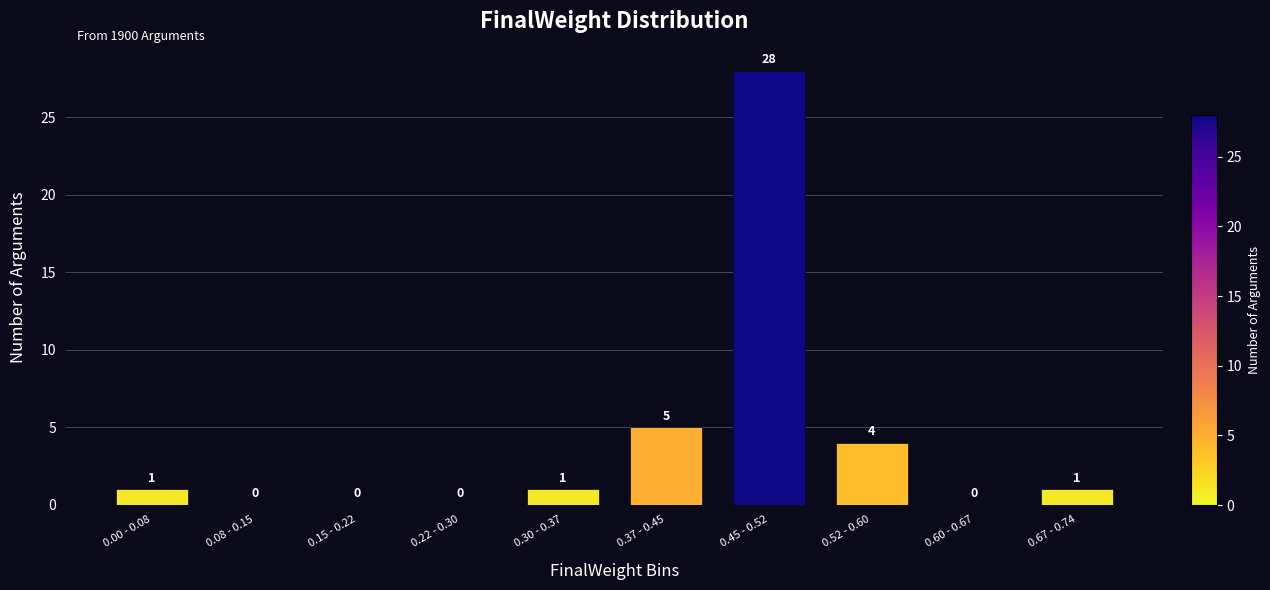

Reading right to left, list all the values displayed in this chart.

0.67 - 0.74=1	0.60 - 0.67=0	0.52 - 0.60=4	0.45 - 0.52=28	0.37 - 0.45=5	0.30 - 0.37=1	0.22 - 0.30=0	0.15 - 0.22=0	0.08 - 0.15=0	0.00 - 0.08=1